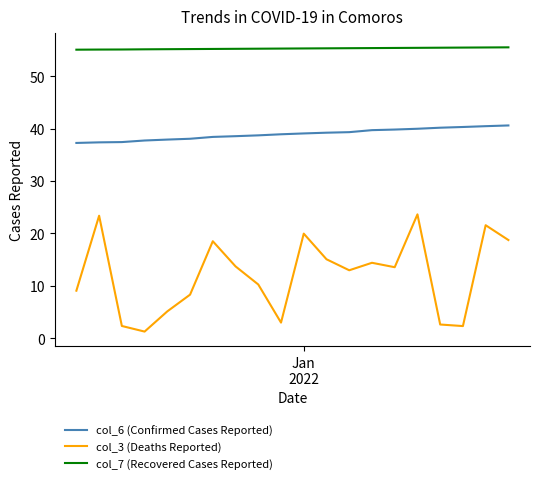

What are all the series names shown in the legend?

col_6 (Confirmed Cases Reported), col_3 (Deaths Reported), col_7 (Recovered Cases Reported)